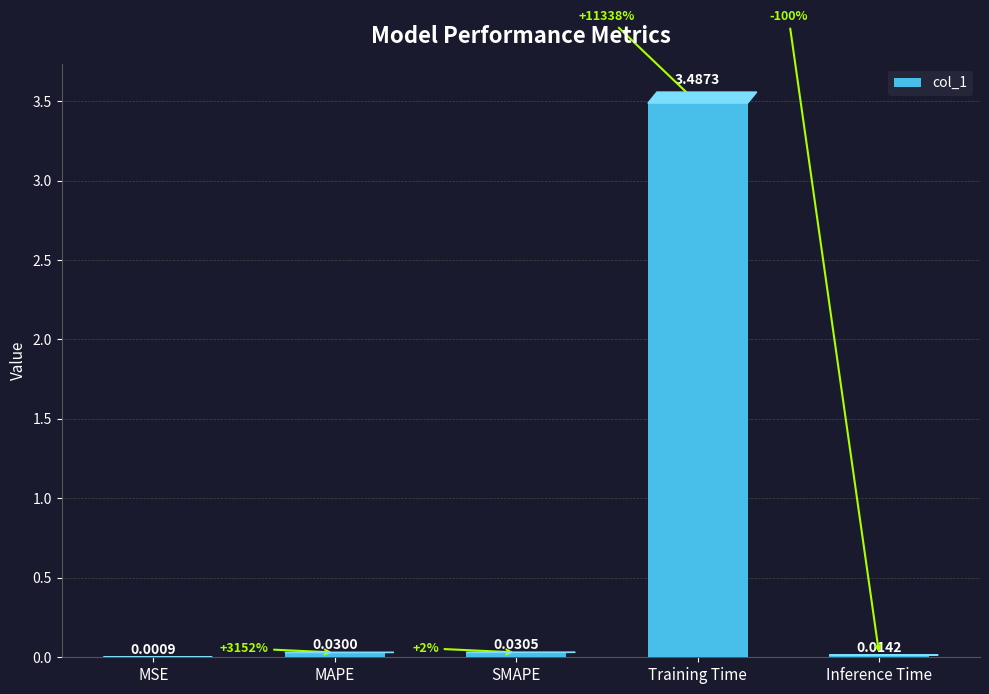

Which has a higher value, Training Time or MAPE?

Training Time